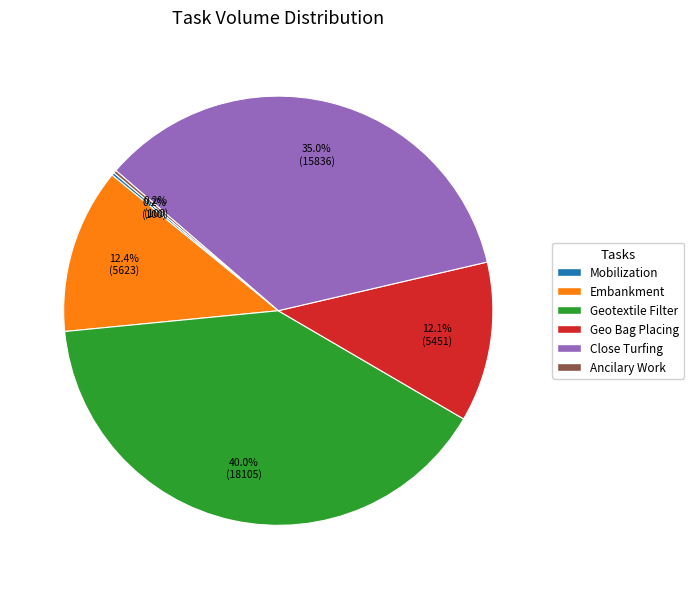

What portion of the pie excludes Embankment?

87.6%